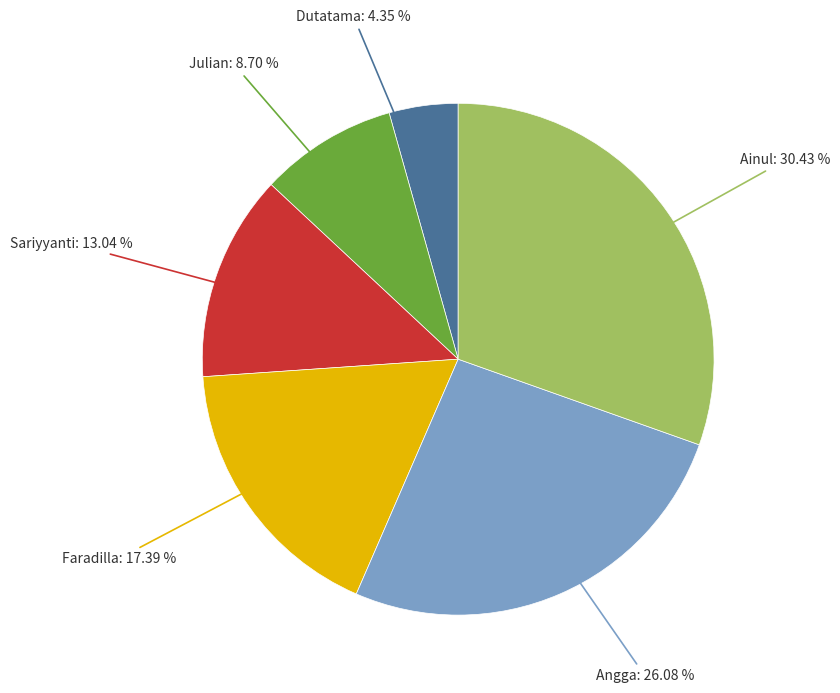

Count the number of slices in the pie.

6